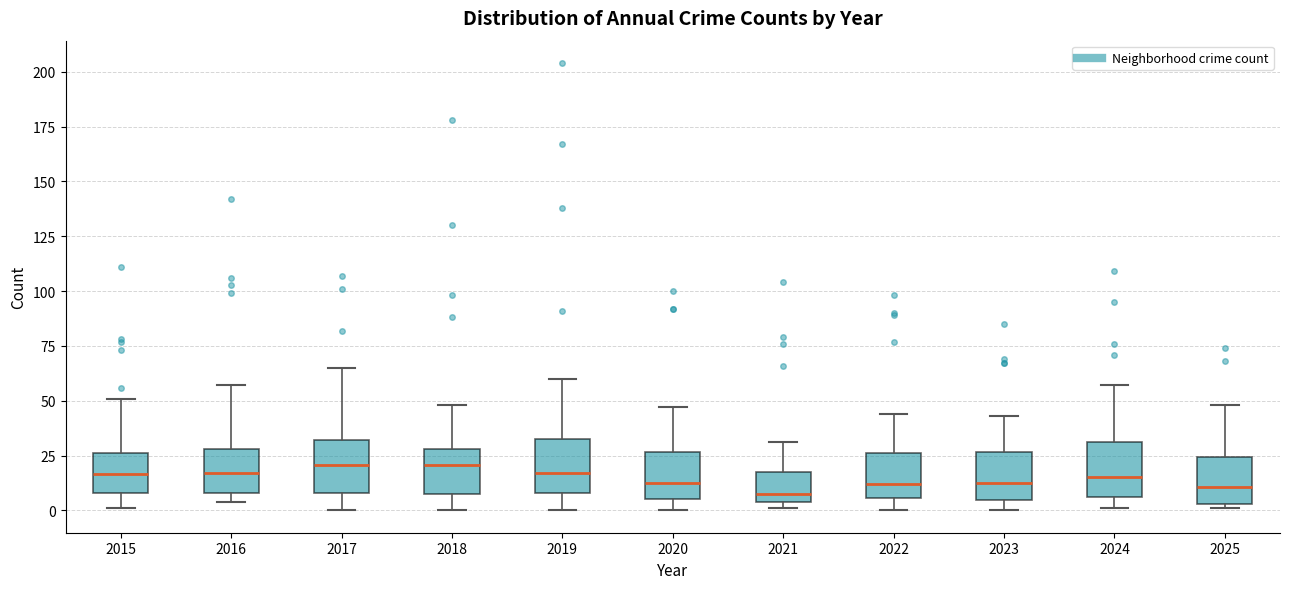

Reading left to right, transcribe this box plot: for each box, give where its median line is, the range the box spans, and where its two whiskers end, as read against the y-axis. The values are not printed on the chart, so give them approximately, as read against the axis.

2015: median 15, box 10 to 25, whiskers 0 to 50
2016: median 15, box 10 to 30, whiskers 5 to 55
2017: median 20, box 10 to 30, whiskers 0 to 65
2018: median 20, box 5 to 30, whiskers 0 to 50
2019: median 15, box 10 to 35, whiskers 0 to 60
2020: median 15, box 5 to 25, whiskers 0 to 45
2021: median 10, box 5 to 20, whiskers 0 to 30
2022: median 10, box 5 to 25, whiskers 0 to 45
2023: median 15, box 5 to 25, whiskers 0 to 45
2024: median 15, box 5 to 30, whiskers 0 to 55
2025: median 10, box 5 to 25, whiskers 0 to 50